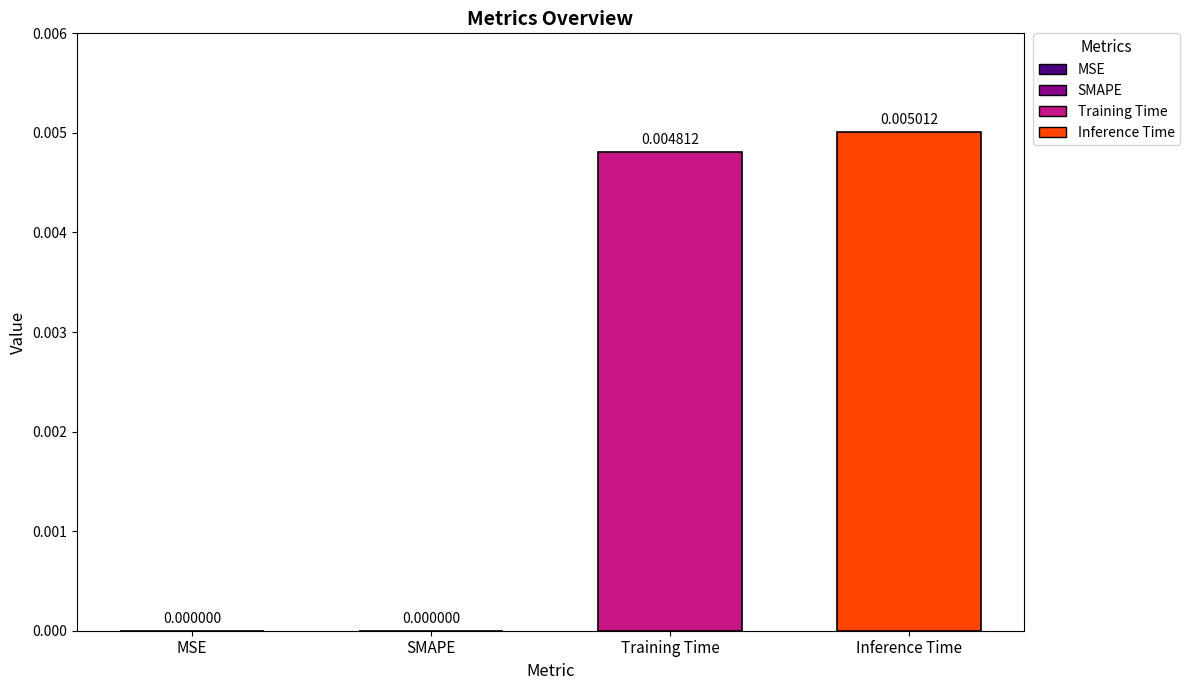

Which has a higher value, MSE or Training Time?

Training Time